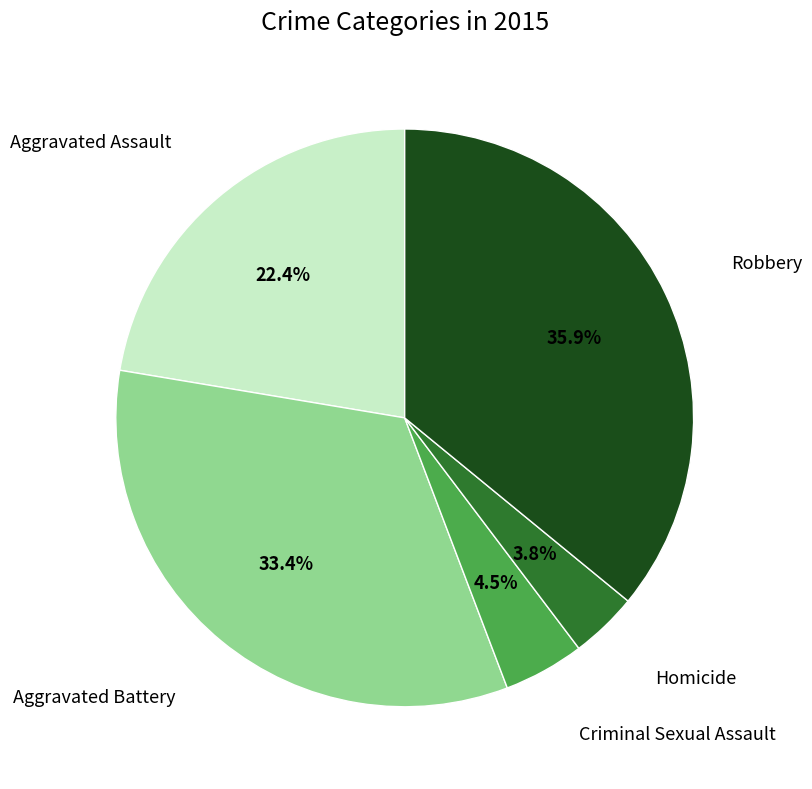

Does any single category account for the majority?

No